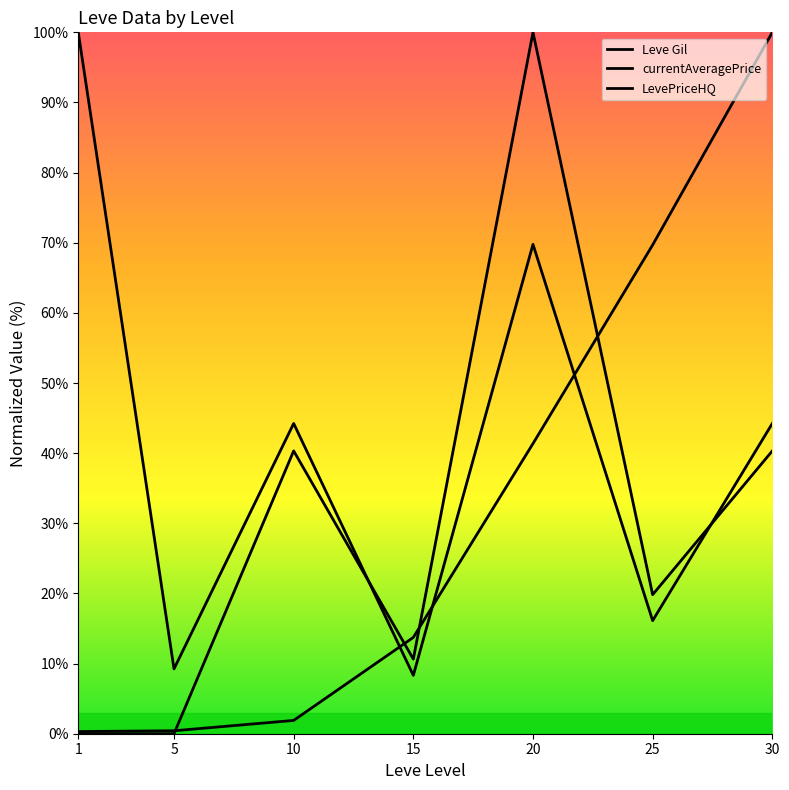

What is the difference between the highest and lowest values at 1?

100.0